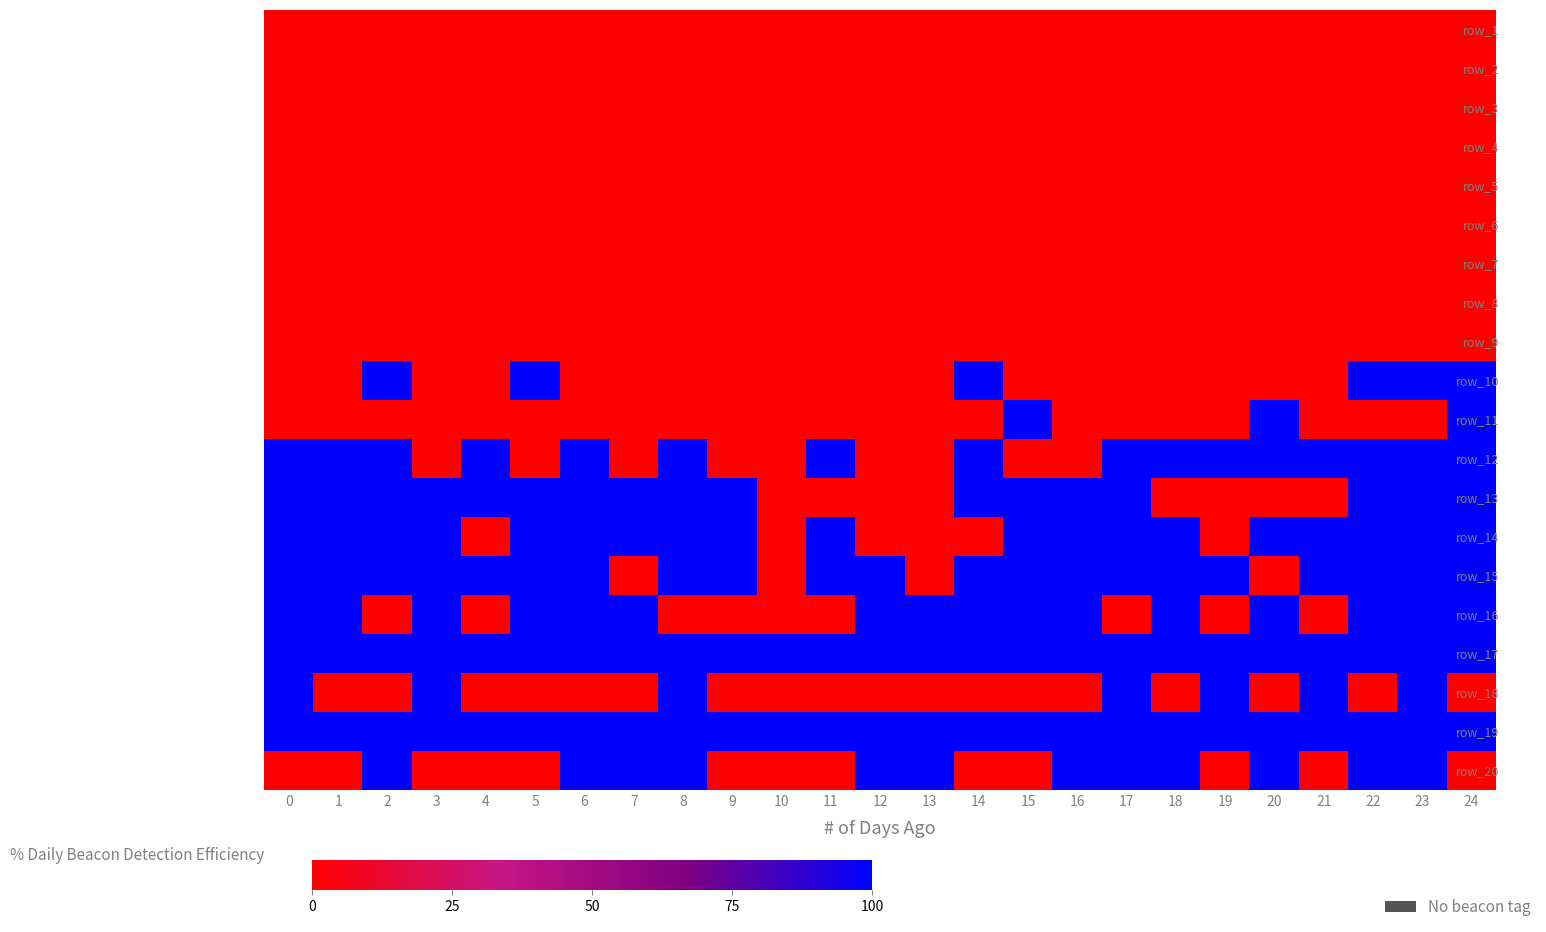

How many data points does each series have?

25